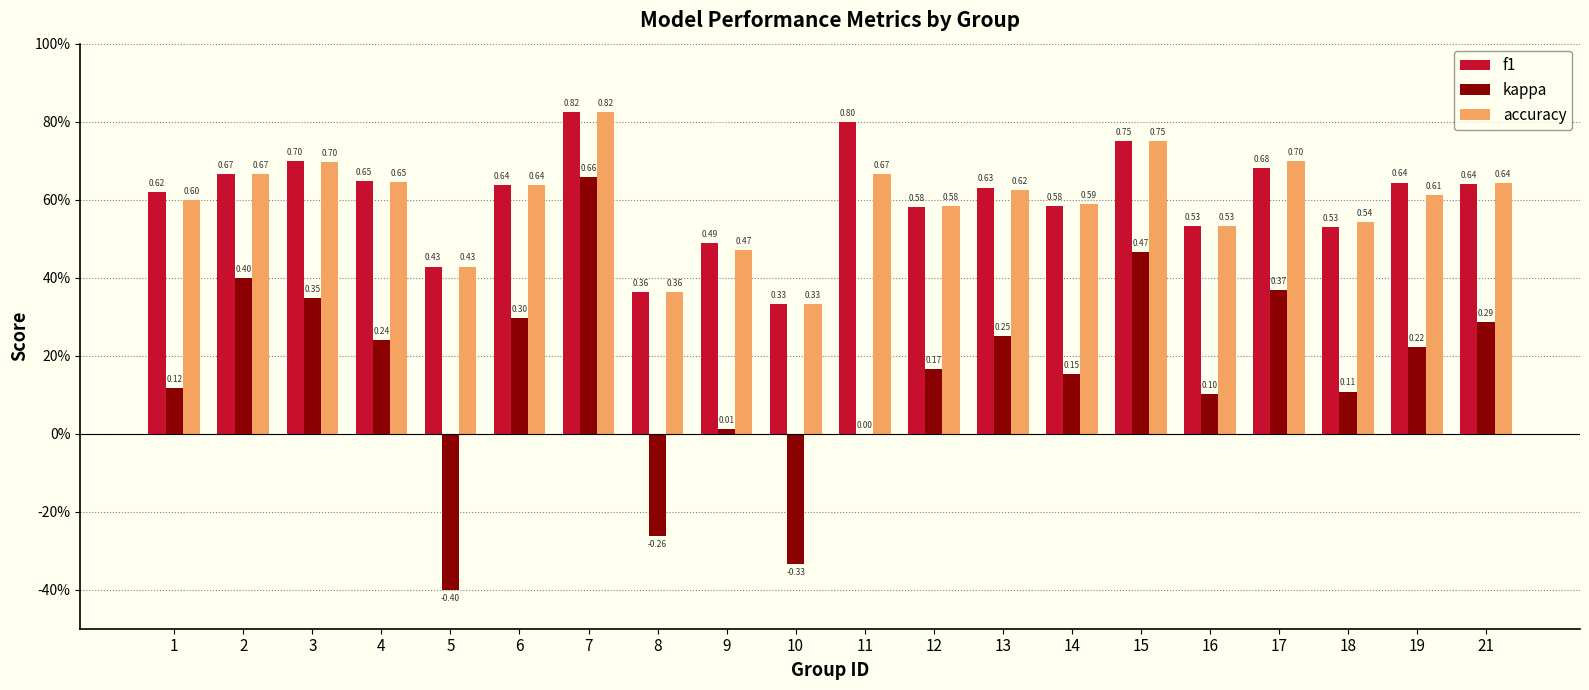

Reading left to right, transcribe all the data shown in this chart.

f1: 0.6	0.7	0.7	0.6	0.4	0.6	0.8	0.4	0.5	0.3	0.8	0.6	0.6	0.6	0.8	0.5	0.7	0.5	0.6	0.6
kappa: 0.1	0.4	0.3	0.2	-0.4	0.3	0.7	-0.3	0.0	-0.3	0.0	0.2	0.2	0.2	0.5	0.1	0.4	0.1	0.2	0.3
accuracy: 0.6	0.7	0.7	0.6	0.4	0.6	0.8	0.4	0.5	0.3	0.7	0.6	0.6	0.6	0.8	0.5	0.7	0.5	0.6	0.6